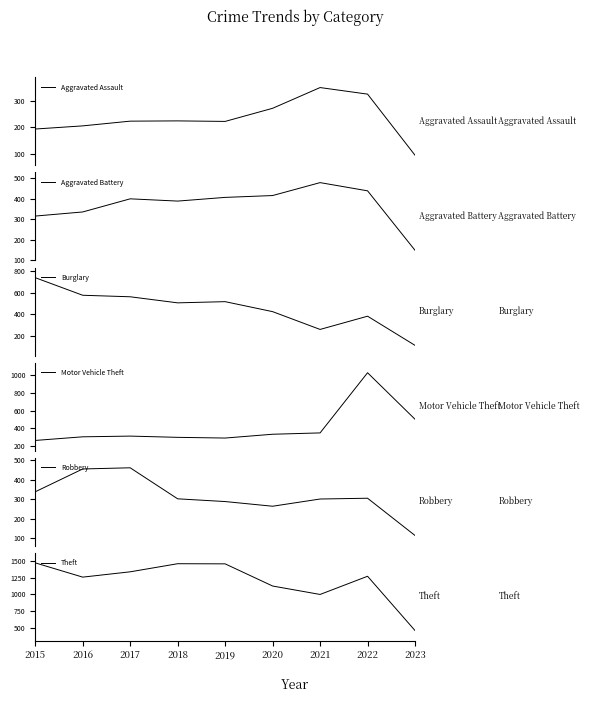

In Burglary, how many points are lower than both neighbors (excluding endpoints)?

2